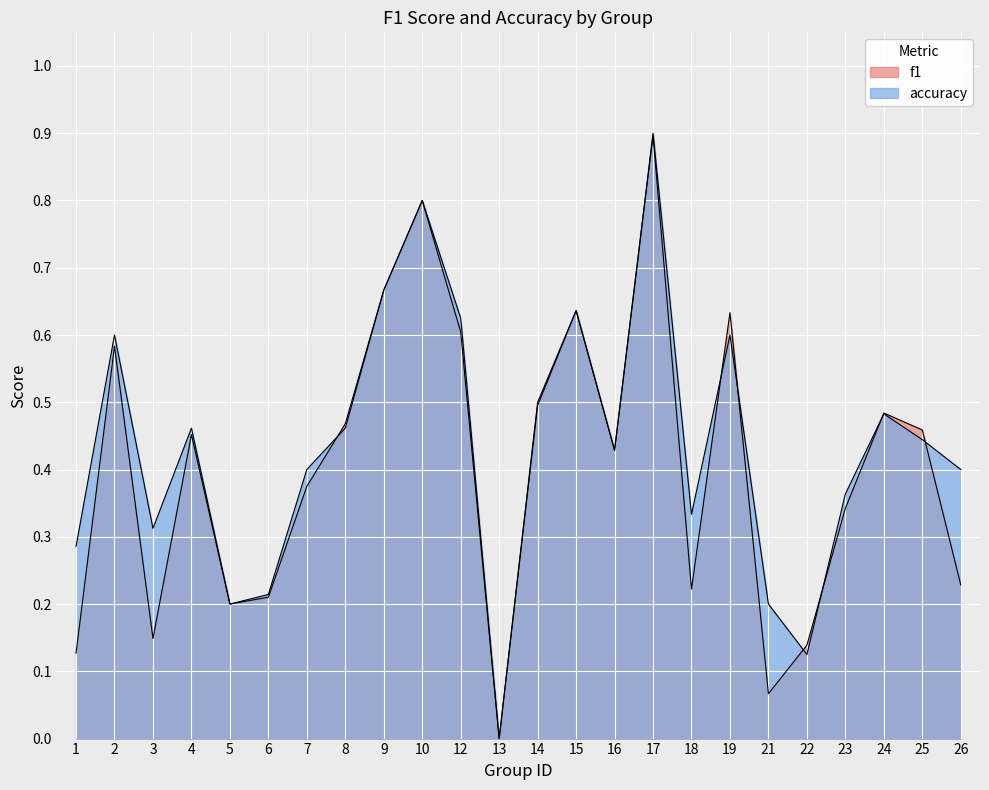

Between which two adjacent categories do accuracy and f1 first intersect?

7 and 8